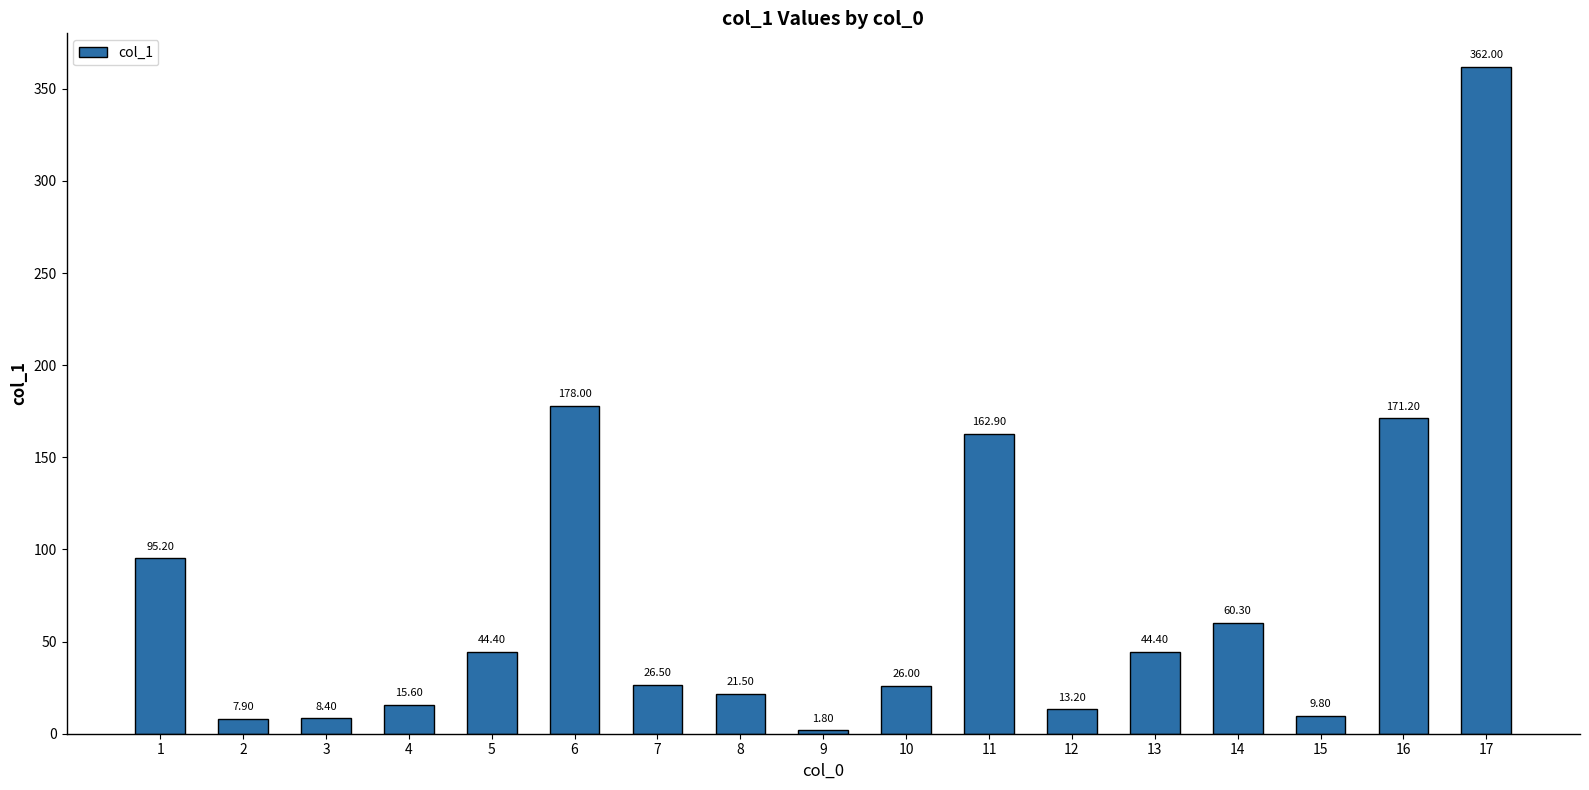

What is the change in value from 7 to 9?

-24.7